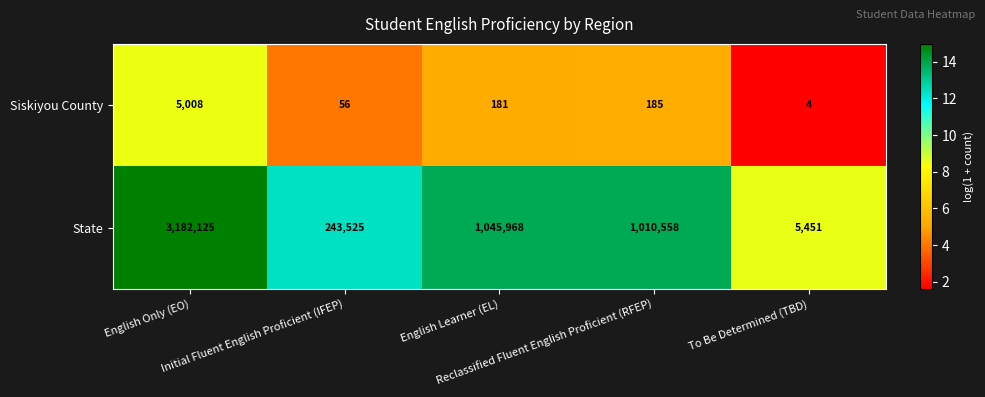

Between English Learner (EL) and To Be Determined (TBD), which series saw the biggest shift?

State